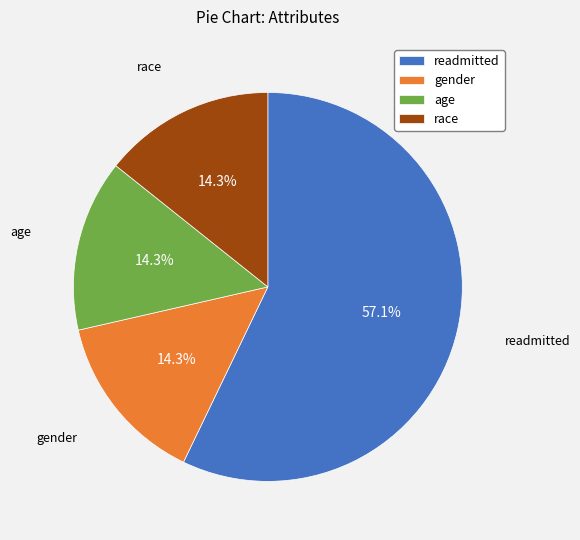

To the nearest percent, what percentage of the pie is readmitted?

57%